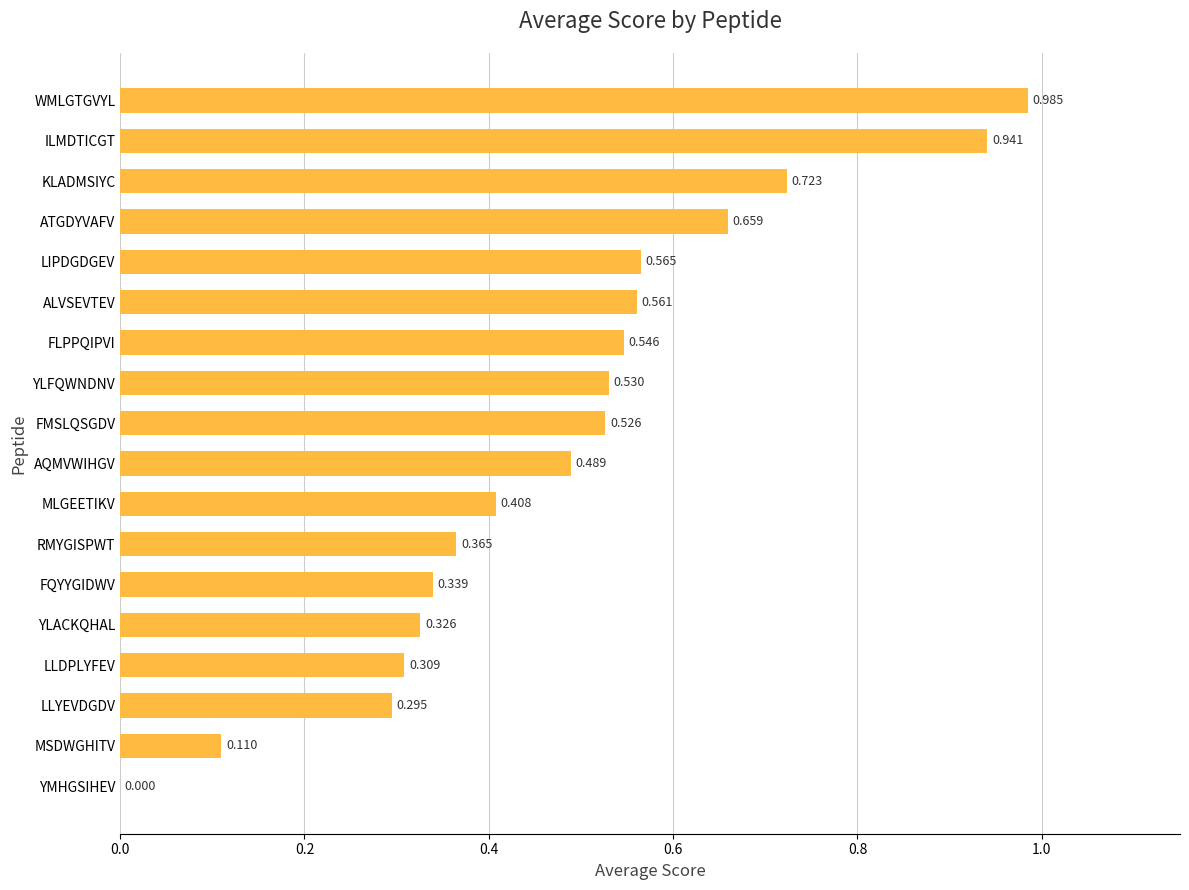

Which has a higher value, FMSLQSGDV or FLPPQIPVI?

FLPPQIPVI